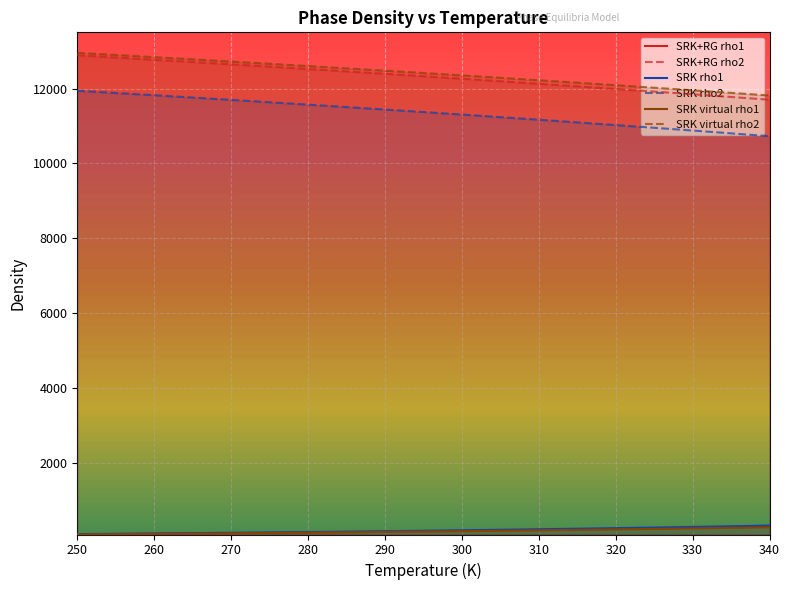

What is the lowest value of the SRK rho1 series?

111.1